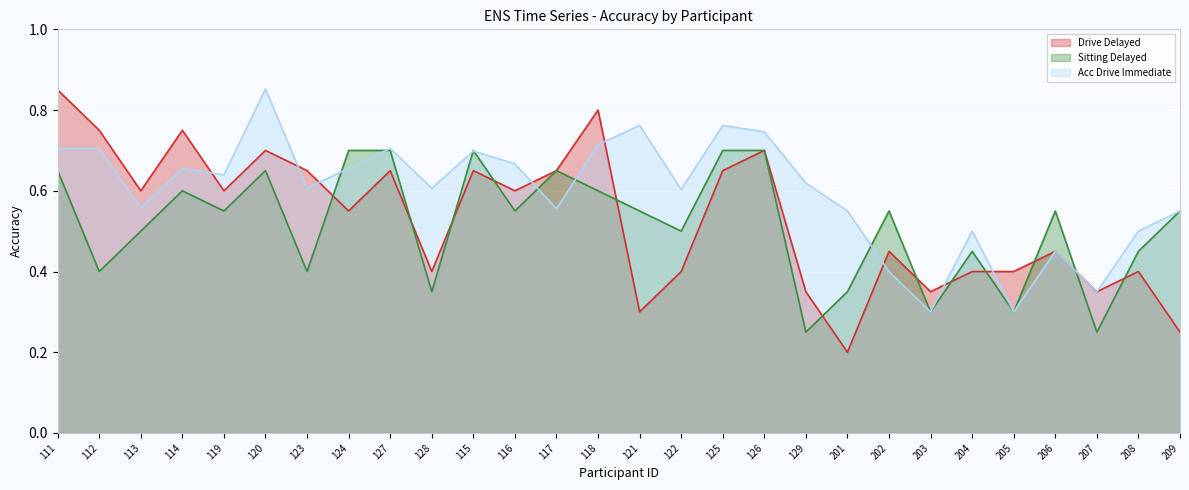

Which category has the highest value in the Acc Drive Immediate series?

120